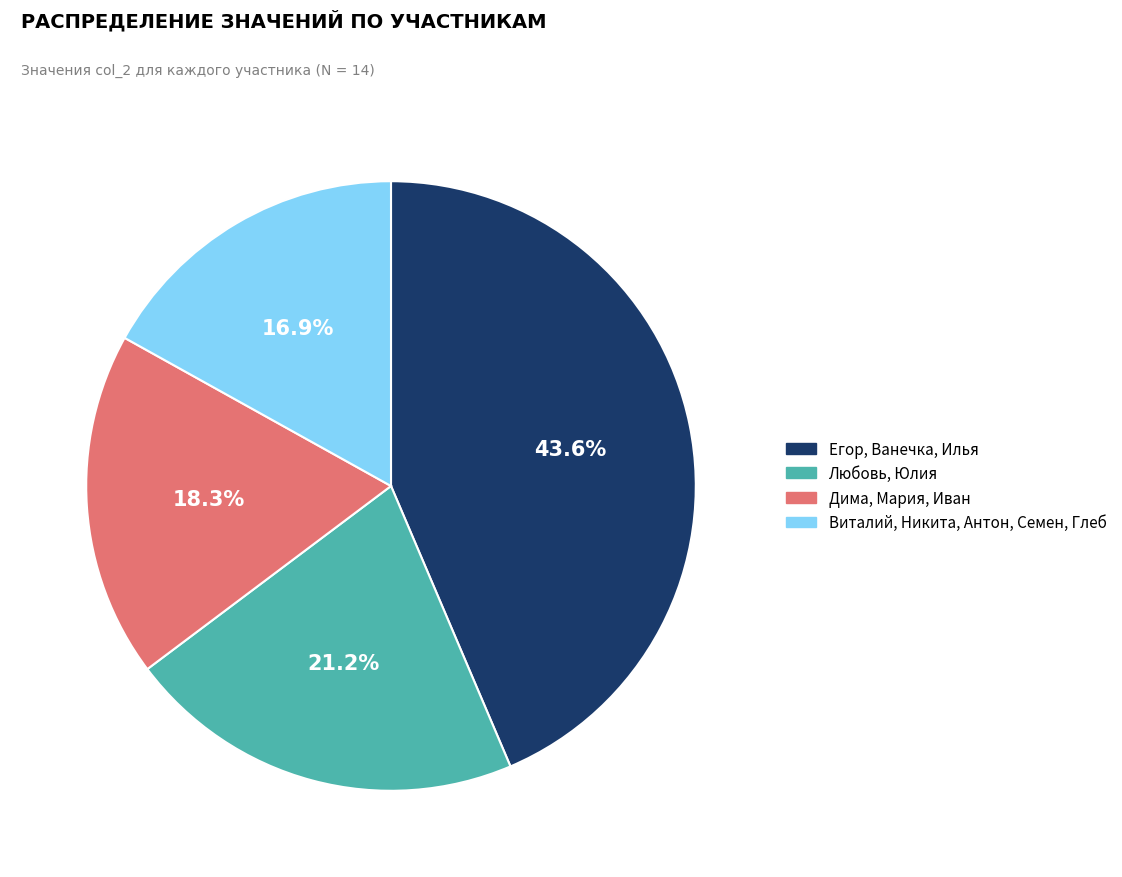

Is there any slice that represents more than half of the pie?

No